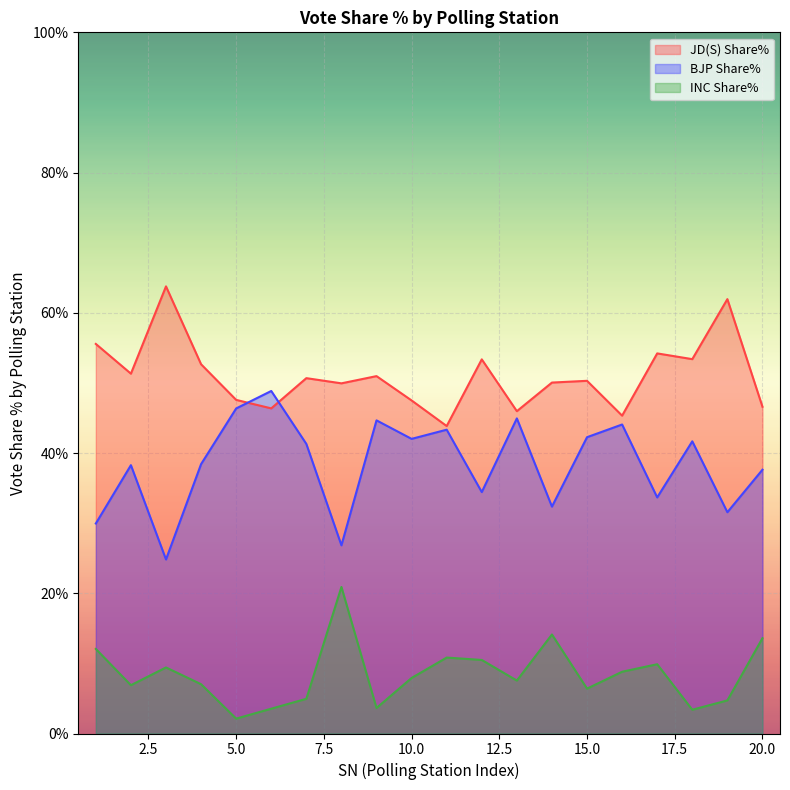

What is the sum of the JD(S) Share% values at 14 and 20?

96.7